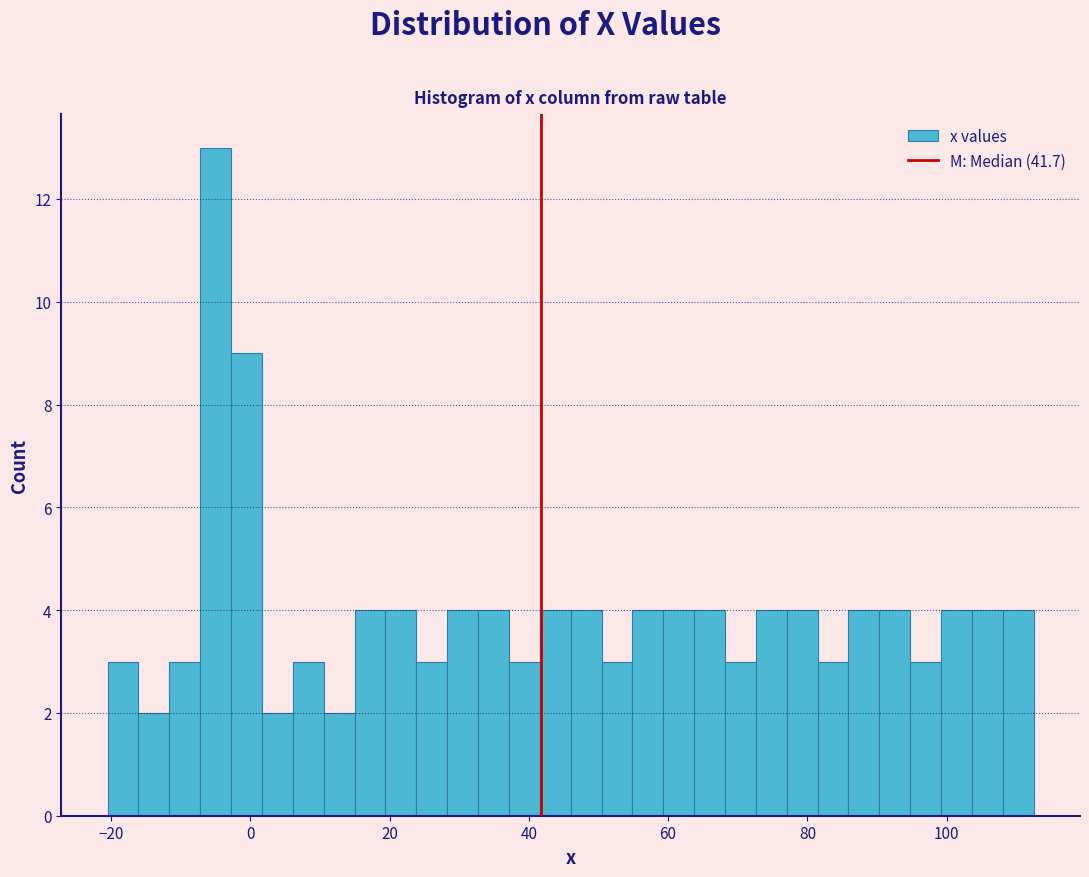

Around what value on the x-axis is the tallest bar? Give the approximate position of its centre, as read against the axis.

-4